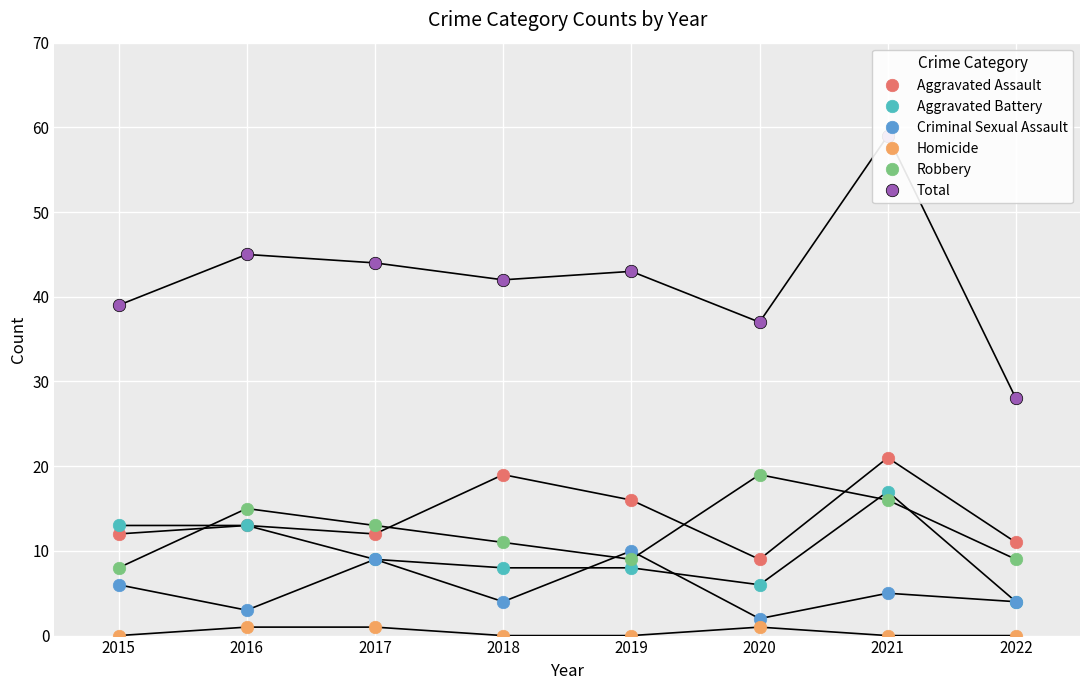

Rank the categories by Criminal Sexual Assault value from highest to lowest.

2019, 2017, 2015, 2021, 2018, 2022, 2016, 2020